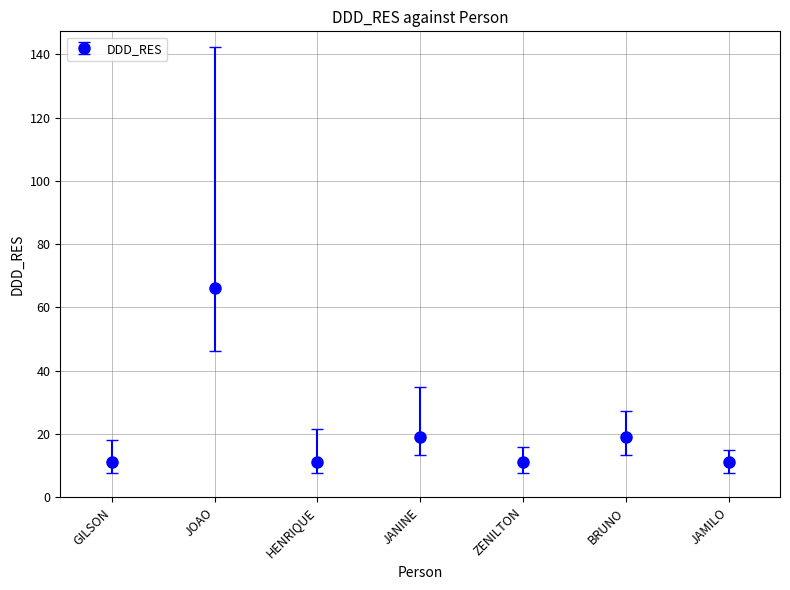

How many data points does each series have?

7